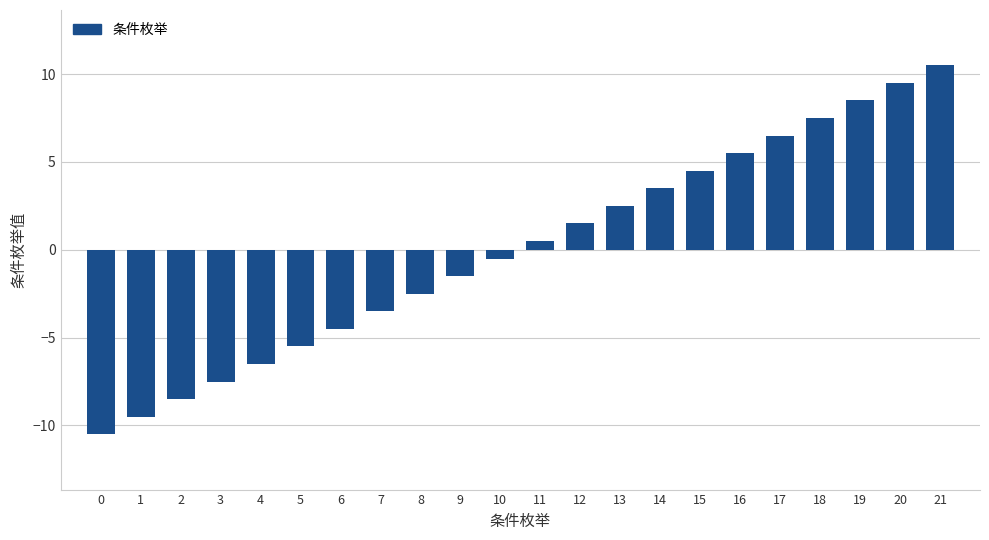

Reading left to right, list all the values displayed in this chart.

0=-10.5	1=-9.5	2=-8.5	3=-7.5	4=-6.5	5=-5.5	6=-4.5	7=-3.5	8=-2.5	9=-1.5	10=-0.5	11=0.5	12=1.5	13=2.5	14=3.5	15=4.5	16=5.5	17=6.5	18=7.5	19=8.5	20=9.5	21=10.5